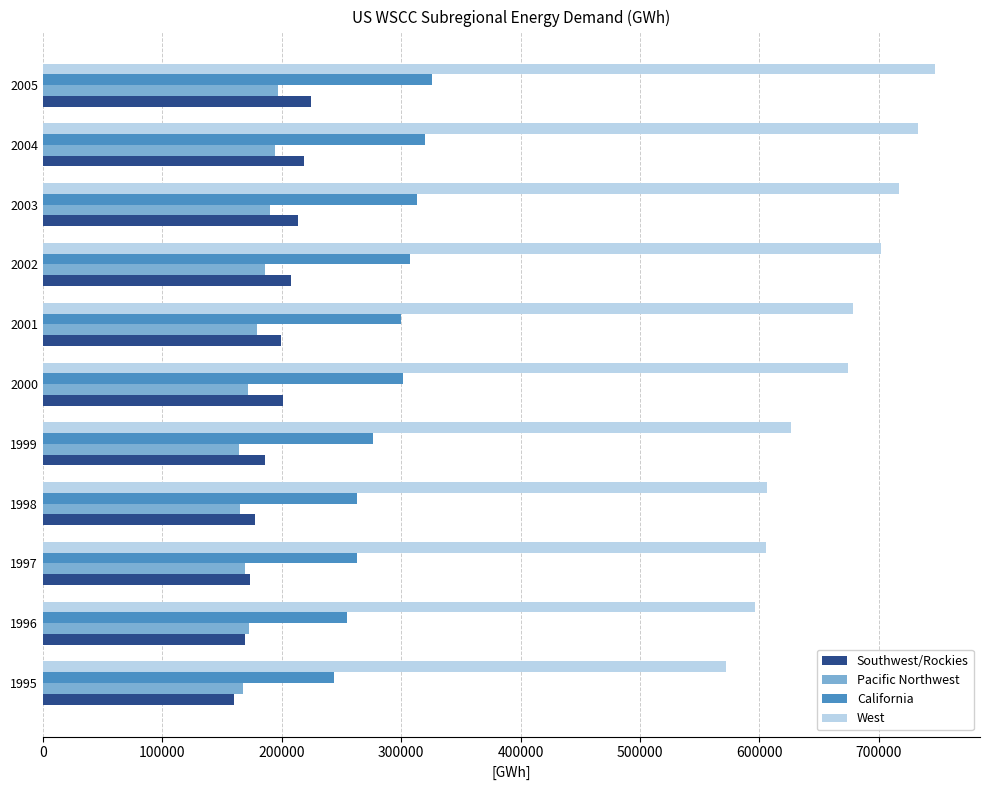

What is the smallest value displayed?

160344.3